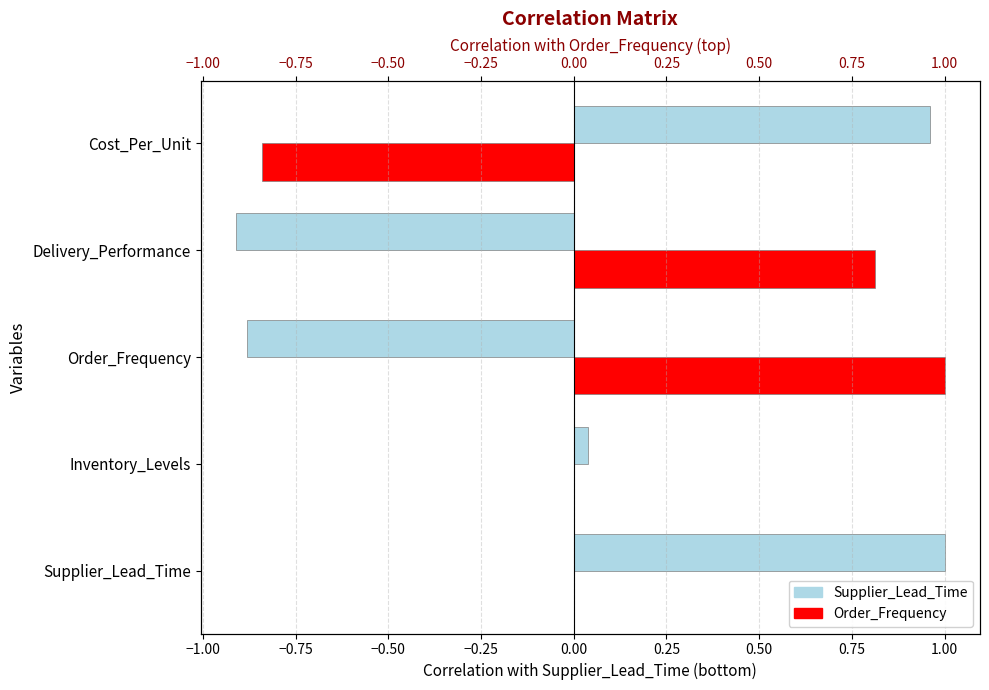

What is the difference between the second highest and second lowest values in the Supplier_Lead_Time series?

1.8